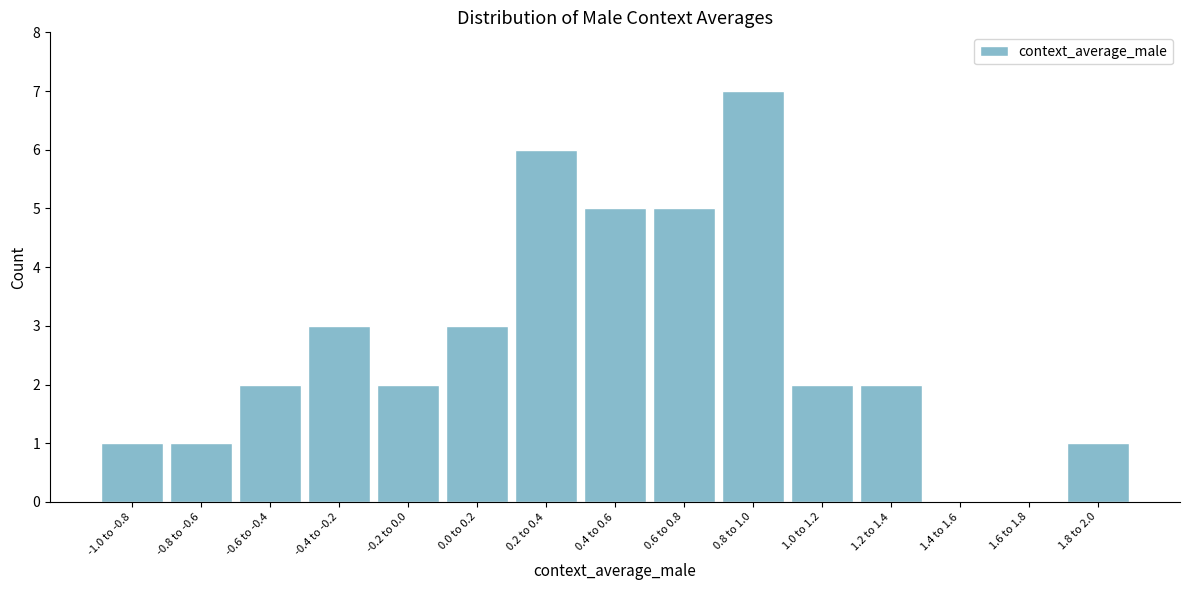

Reading left to right, extract all data points from this chart.

-1.0 to -0.8=1	-0.8 to -0.6=1	-0.6 to -0.4=2	-0.4 to -0.2=3	-0.2 to 0.0=2	0.0 to 0.2=3	0.2 to 0.4=6	0.4 to 0.6=5	0.6 to 0.8=5	0.8 to 1.0=7	1.0 to 1.2=2	1.2 to 1.4=2	1.4 to 1.6=0	1.6 to 1.8=0	1.8 to 2.0=1